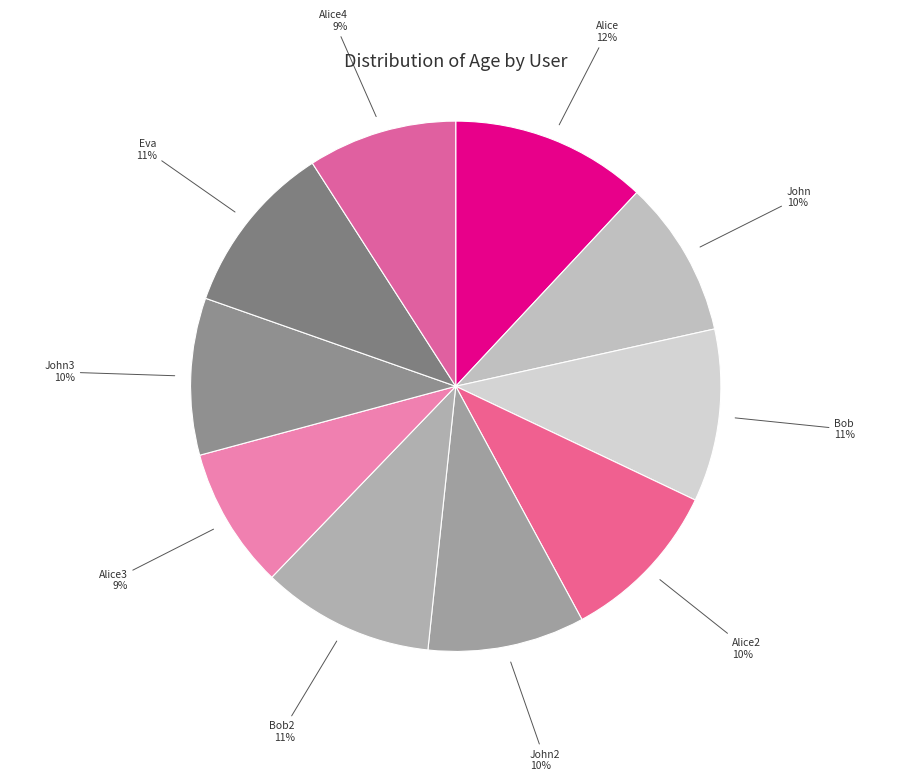

What percentage is the John2 slice, to the nearest percent?

10%